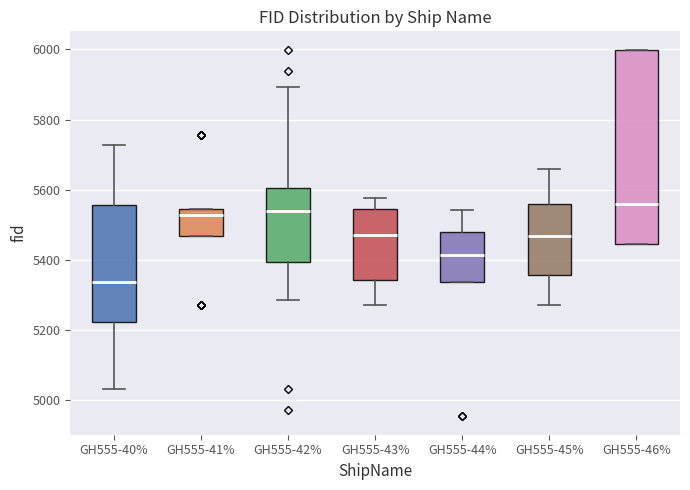

Which box is the tallest, from its lower edge to its upper edge?

GH555-46%